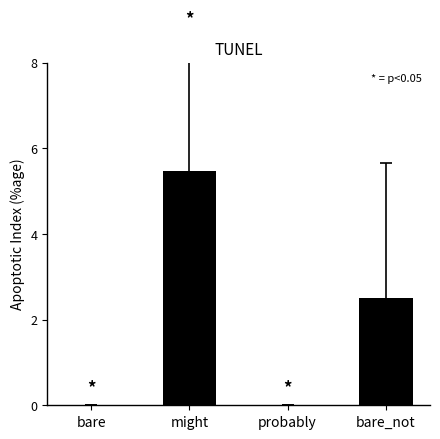

Is it true that the value at might is 5.5?

True